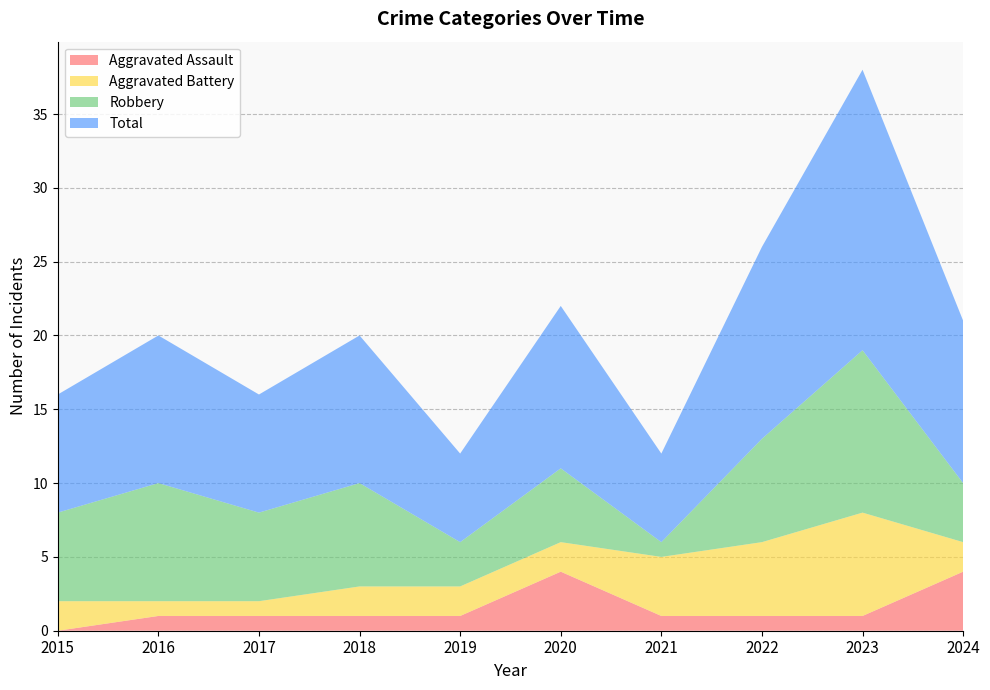

Reading right to left, extract all data points from this chart.

Aggravated Assault: 2024=4	2023=1	2022=1	2021=1	2020=4	2019=1	2018=1	2017=1	2016=1	2015=0
Aggravated Battery: 2024=2	2023=7	2022=5	2021=4	2020=2	2019=2	2018=2	2017=1	2016=1	2015=2
Robbery: 2024=4	2023=11	2022=7	2021=1	2020=5	2019=3	2018=7	2017=6	2016=8	2015=6
Total: 2024=11	2023=19	2022=13	2021=6	2020=11	2019=6	2018=10	2017=8	2016=10	2015=8